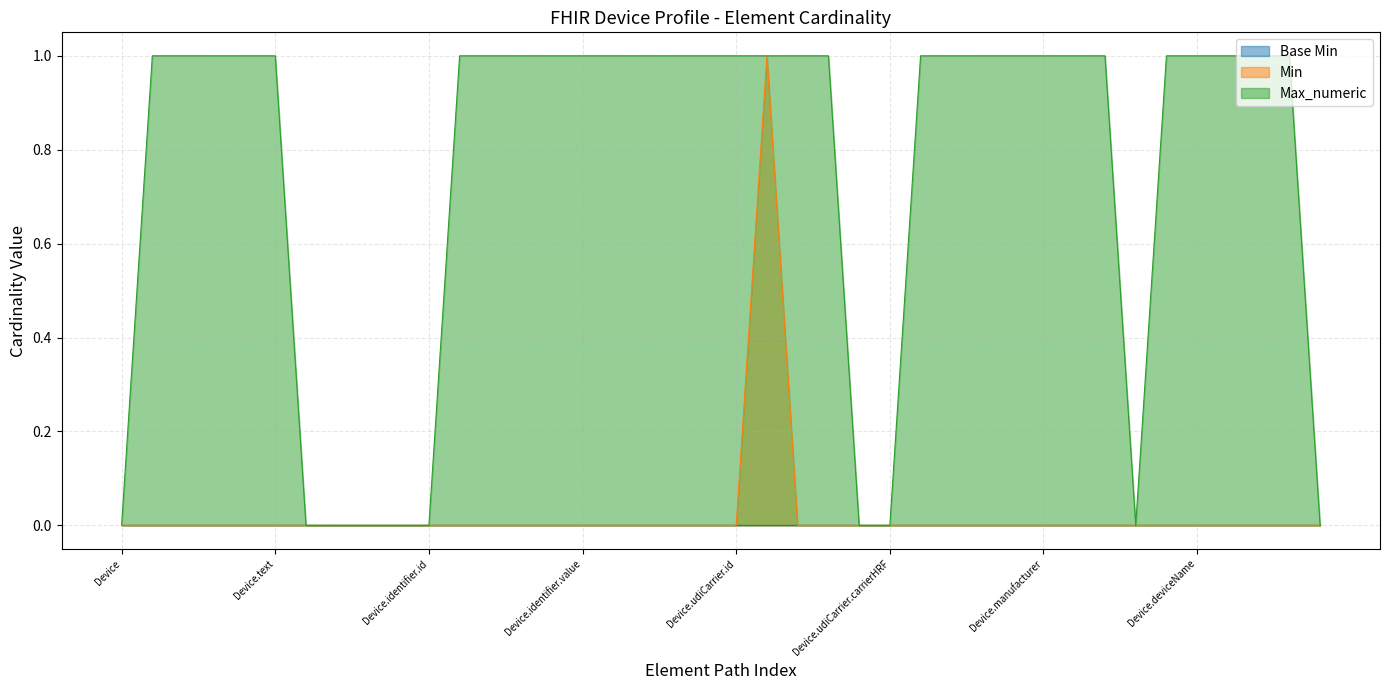

Reading left to right, list all the values displayed in this chart.

Min: 0	0	0	0	0	0	0	0	0	0	0	0	0	0	0	0	0	0	0	0	0	1	0	0	0	0	0	0	0	0	0	0	0	0	0	0	0	0	0	0
Max_numeric: 0	1	1	1	1	1	0	0	0	0	0	1	1	1	1	1	1	1	1	1	1	1	1	1	0	0	1	1	1	1	1	1	1	0	1	1	1	1	1	0